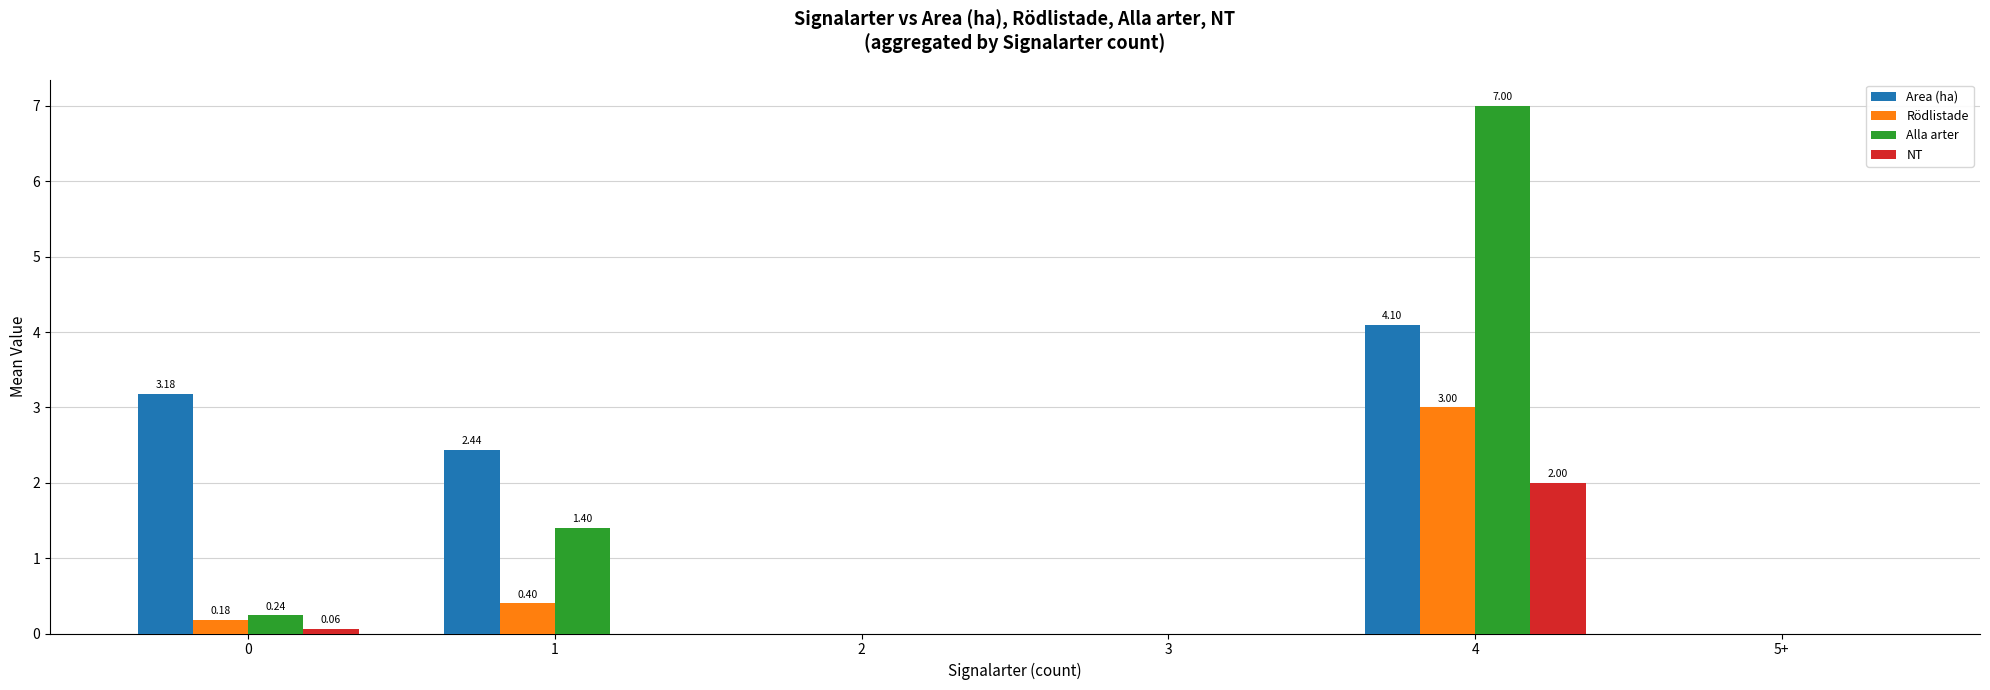

What are all the series names shown in the legend?

Area (ha), Rödlistade, Alla arter, NT